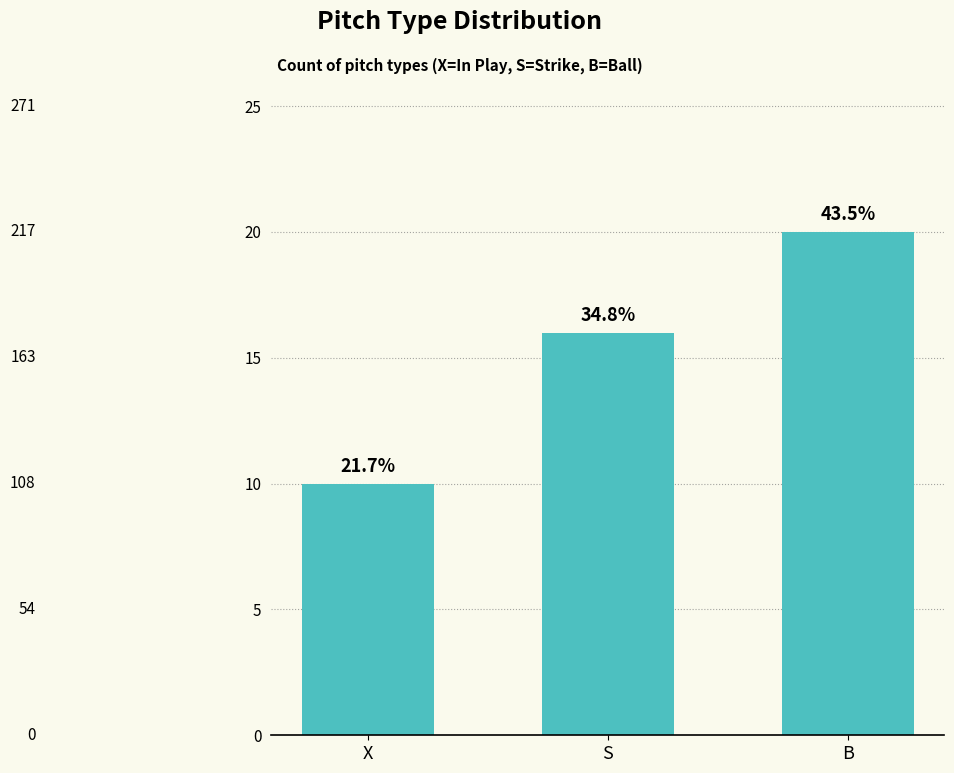

Reading left to right, what are all the values shown in this chart?

10	16	20